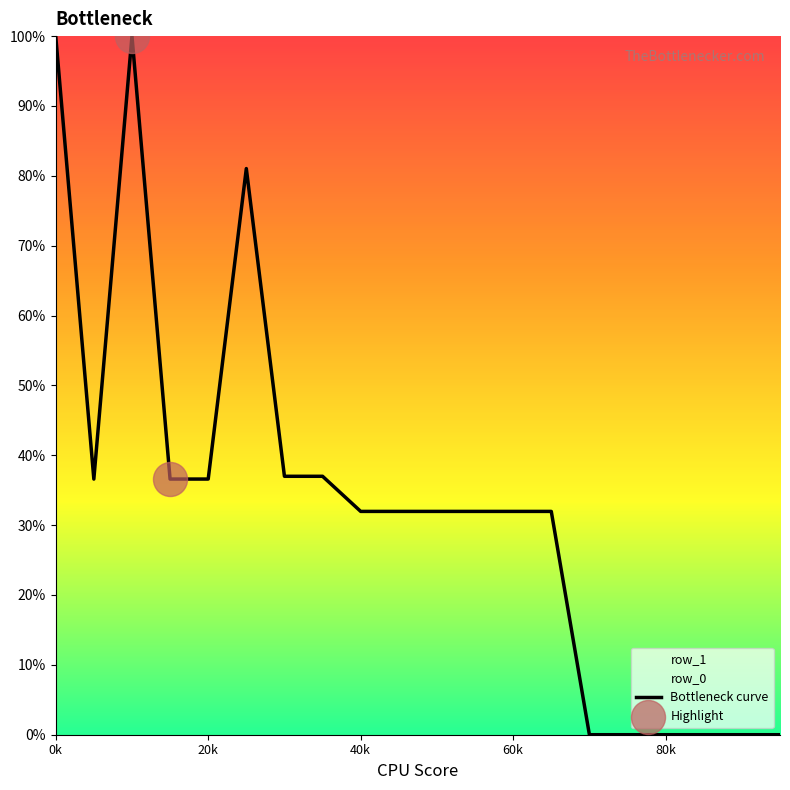

Between 10 and 1, which is larger?

1